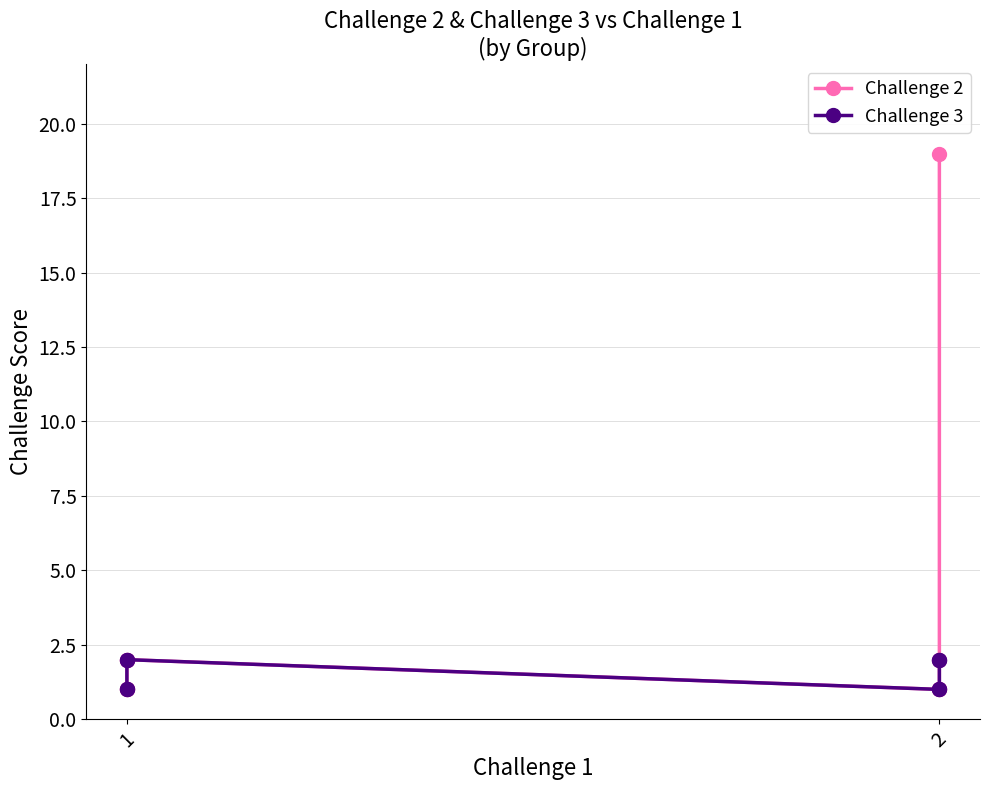

What is the difference between the maximum and minimum values in the Challenge 3 series?

1